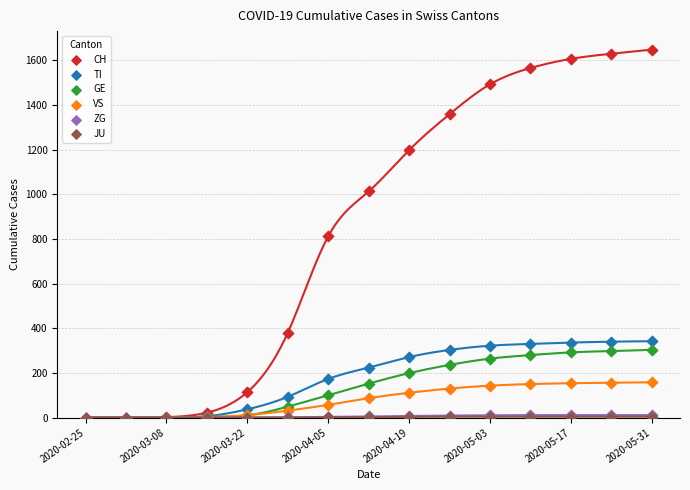

What are all the series names shown in the legend?

CH, TI, GE, VS, ZG, JU